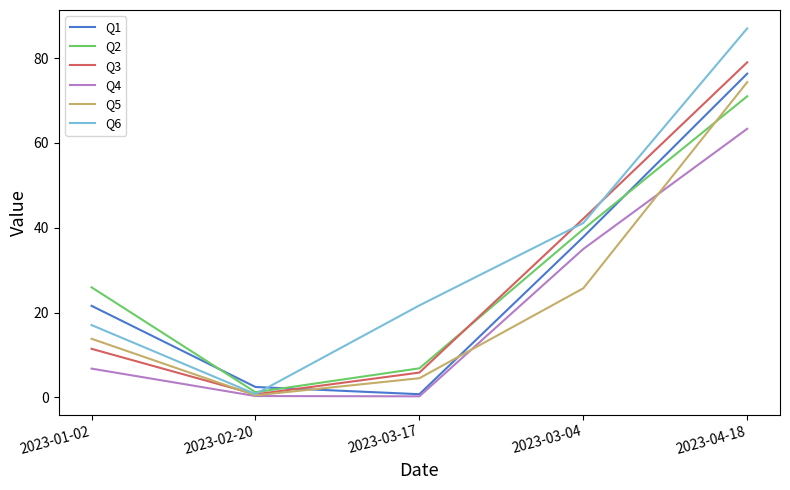

Reading left to right, transcribe all the data shown in this chart.

Q1: 2023-01-02=21.6	2023-02-20=2.5	2023-03-17=0.8	2023-03-04=37.8	2023-04-18=76.3
Q2: 2023-01-02=26.0	2023-02-20=1.2	2023-03-17=6.9	2023-03-04=39.7	2023-04-18=71.0
Q3: 2023-01-02=11.5	2023-02-20=0.7	2023-03-17=5.9	2023-03-04=42.1	2023-04-18=79.0
Q4: 2023-01-02=6.8	2023-02-20=0.3	2023-03-17=0.3	2023-03-04=35.0	2023-04-18=63.3
Q5: 2023-01-02=13.8	2023-02-20=0.5	2023-03-17=4.5	2023-03-04=25.7	2023-04-18=74.3
Q6: 2023-01-02=17.1	2023-02-20=0.8	2023-03-17=21.7	2023-03-04=41.1	2023-04-18=87.0